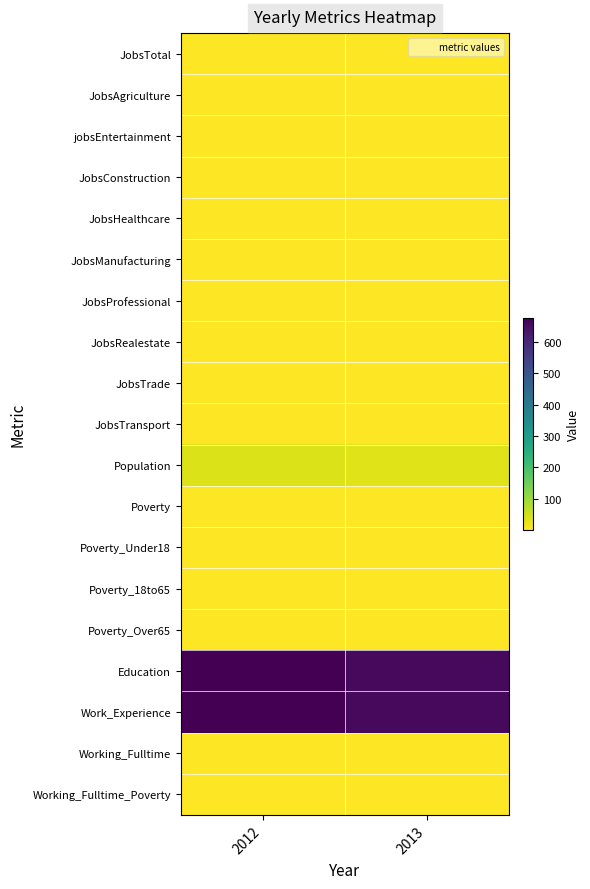

What is the difference between the highest and lowest values at 2012?

674